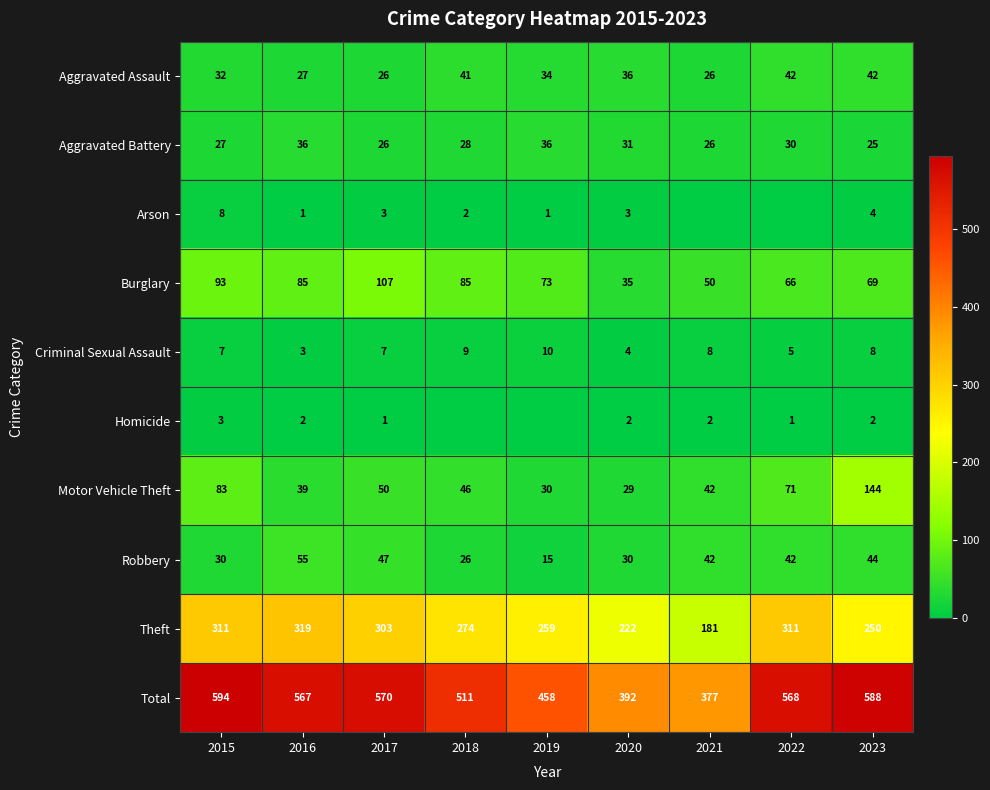

What is the approximate value of Total at 2018?

511